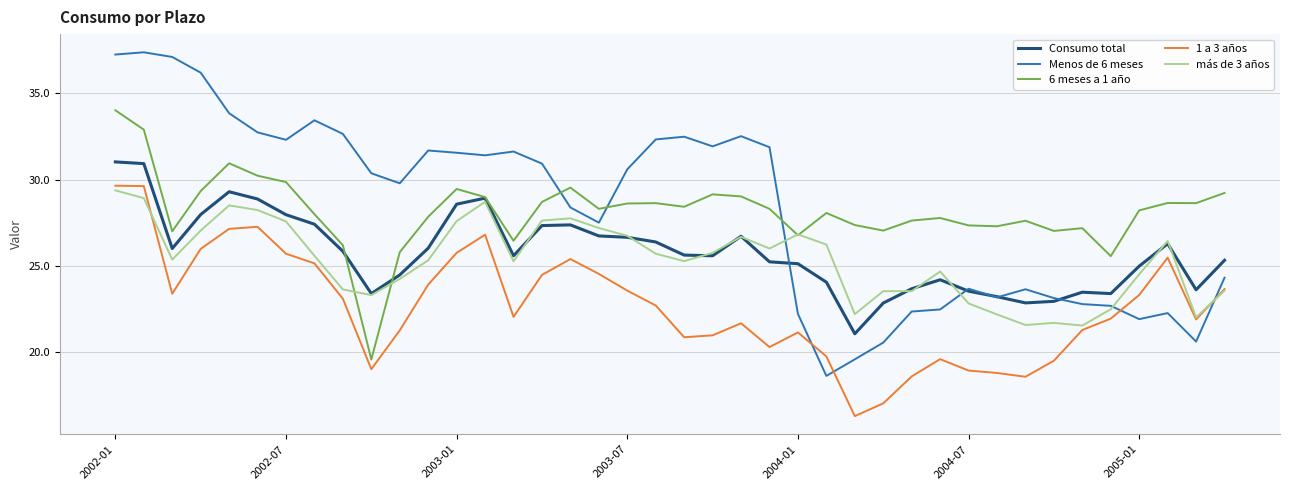

True or false: 6 meses a 1 año and Menos de 6 meses cross at least once.

True